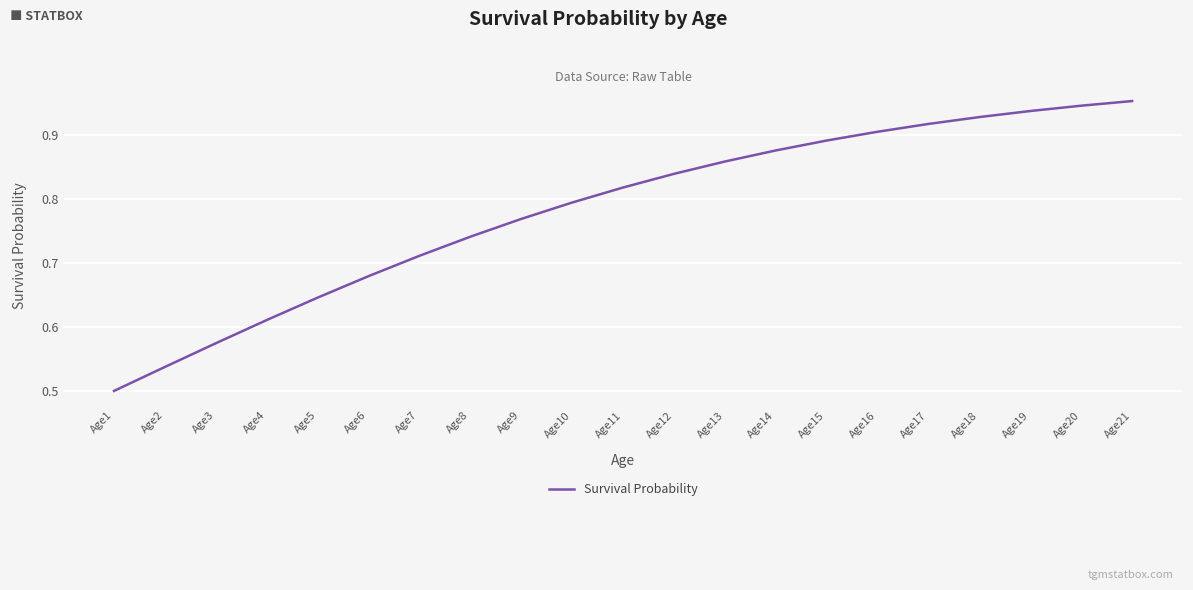

List the labels in order of value, smallest first.

Age1, Age2, Age3, Age4, Age5, Age6, Age7, Age8, Age9, Age10, Age11, Age12, Age13, Age14, Age15, Age16, Age17, Age18, Age19, Age20, Age21